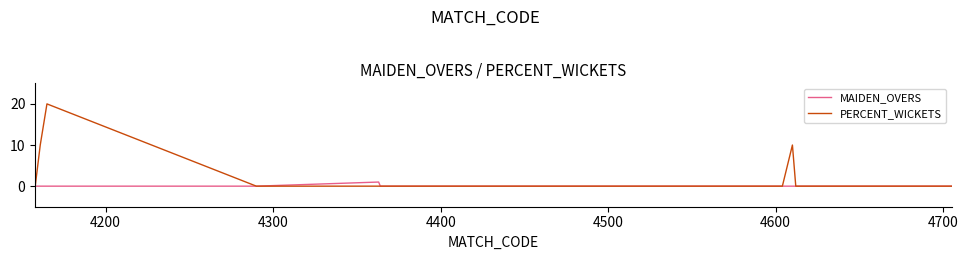

List the series in order of their peak value, highest first.

PERCENT_WICKETS, MAIDEN_OVERS